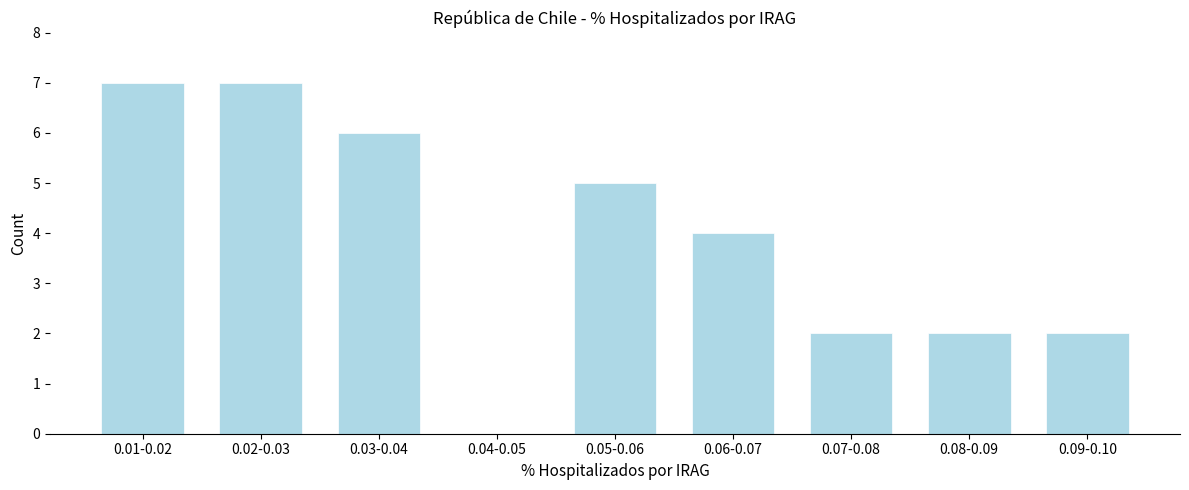

Reading left to right, extract all data points from this chart.

0.01-0.02=7	0.02-0.03=7	0.03-0.04=6	0.04-0.05=0	0.05-0.06=5	0.06-0.07=4	0.07-0.08=2	0.08-0.09=2	0.09-0.10=2